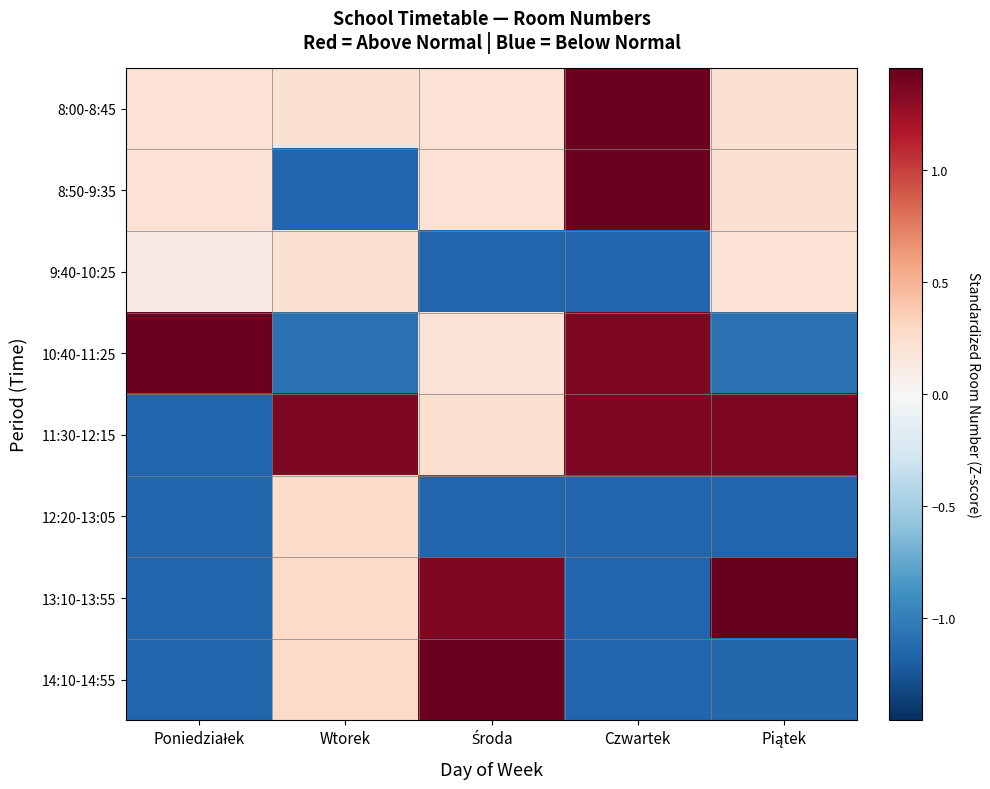

Reading right to left, transcribe all the data shown in this chart.

8:00-8:45: Piątek=0.2	Czwartek=1.4	Środa=0.2	Wtorek=0.2	Poniedziałek=0.2
8:50-9:35: Piątek=0.2	Czwartek=1.4	Środa=0.2	Wtorek=-1.2	Poniedziałek=0.2
9:40-10:25: Piątek=0.2	Czwartek=-1.2	Środa=-1.2	Wtorek=0.2	Poniedziałek=0.1
10:40-11:25: Piątek=-1.1	Czwartek=1.4	Środa=0.2	Wtorek=-1.1	Poniedziałek=1.4
11:30-12:15: Piątek=1.4	Czwartek=1.4	Środa=0.2	Wtorek=1.4	Poniedziałek=-1.2
12:20-13:05: Piątek=-1.2	Czwartek=-1.2	Środa=-1.2	Wtorek=0.3	Poniedziałek=-1.2
13:10-13:55: Piątek=1.5	Czwartek=-1.2	Środa=1.4	Wtorek=0.3	Poniedziałek=-1.2
14:10-14:55: Piątek=-1.1	Czwartek=-1.2	Środa=1.4	Wtorek=0.3	Poniedziałek=-1.2